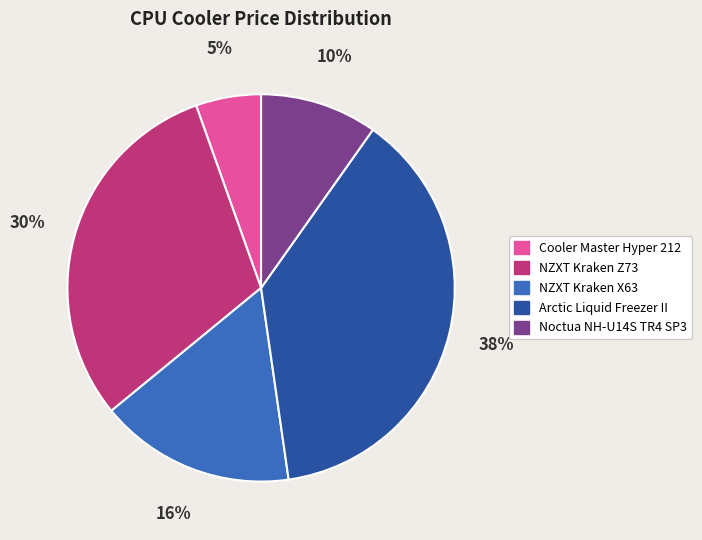

Which category has the biggest portion of the pie?

Arctic Liquid Freezer II